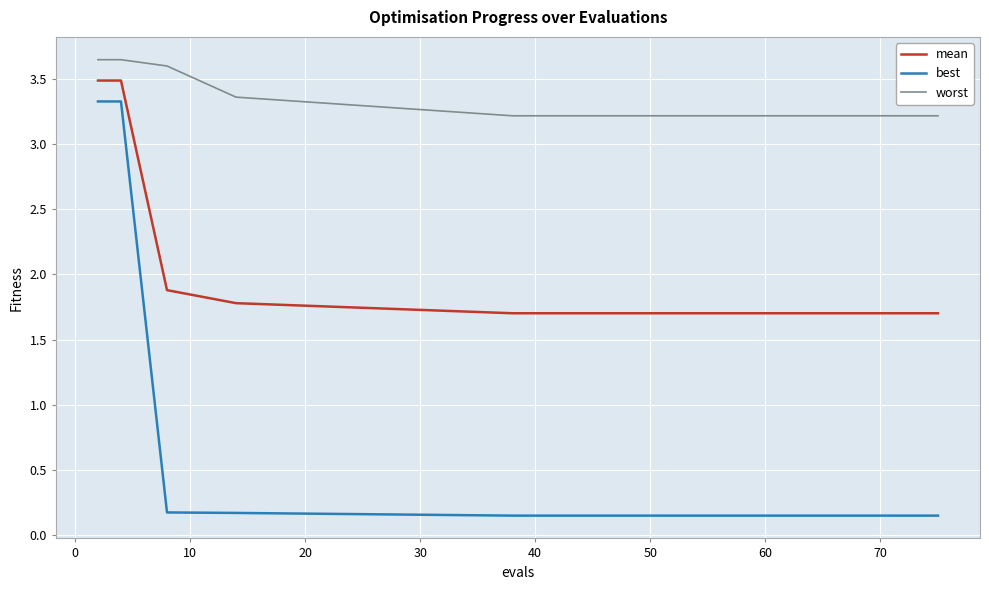

What is the difference between the maximum and minimum values in the best series?

3.2